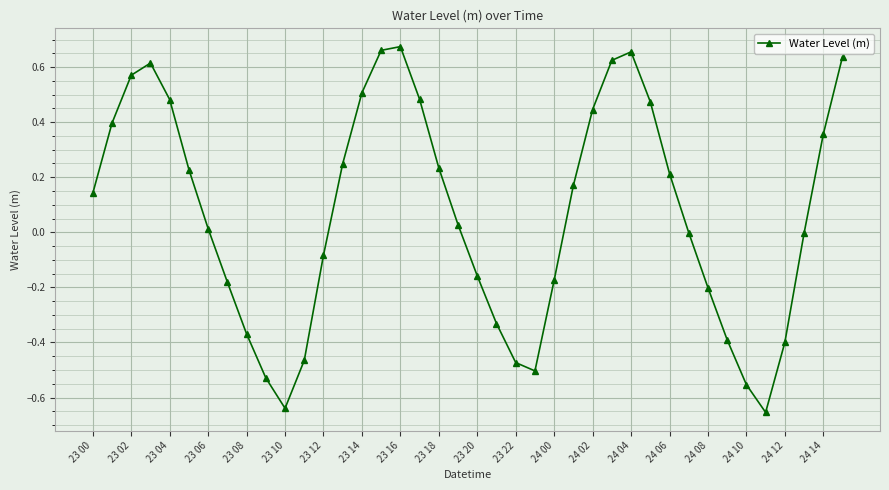

What is the difference between the second highest and minimum values?

1.3